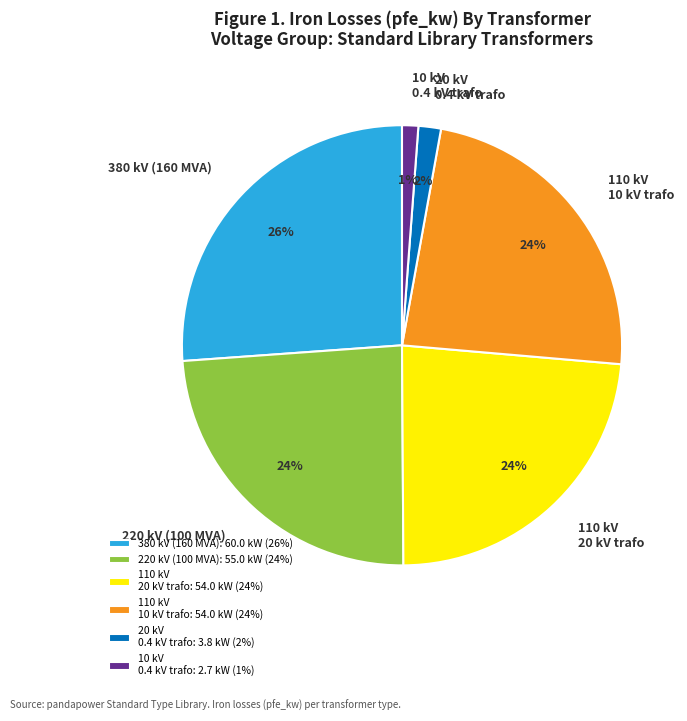

What is the ratio of the value at 110 kV 20 kV trafo to the value at 110 kV 10 kV trafo?

1.0